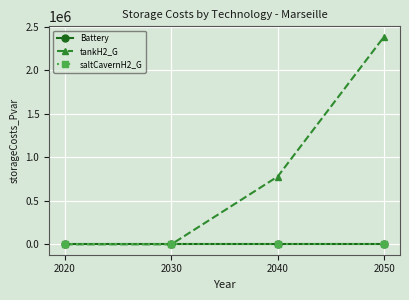

True or false: tankH2_G and saltCavernH2_G cross at least once.

False